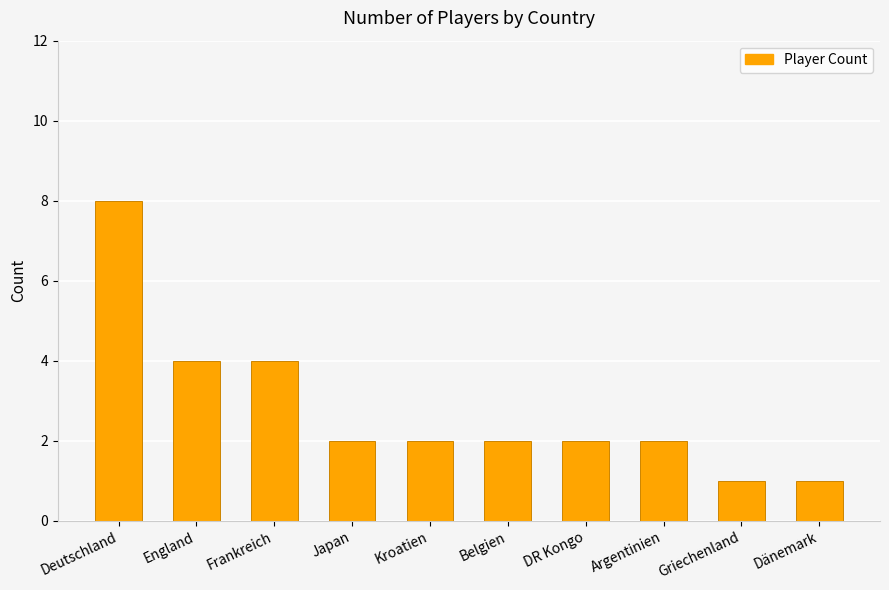

Reading left to right, extract all data points from this chart.

8	4	4	2	2	2	2	2	1	1